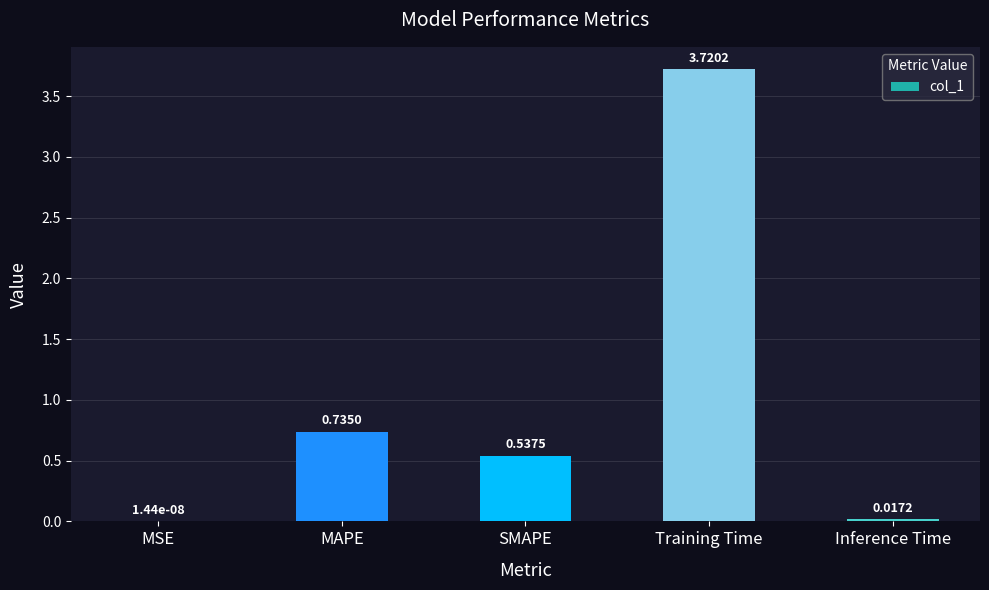

What is the change in value from MAPE to Training Time?

+3.0